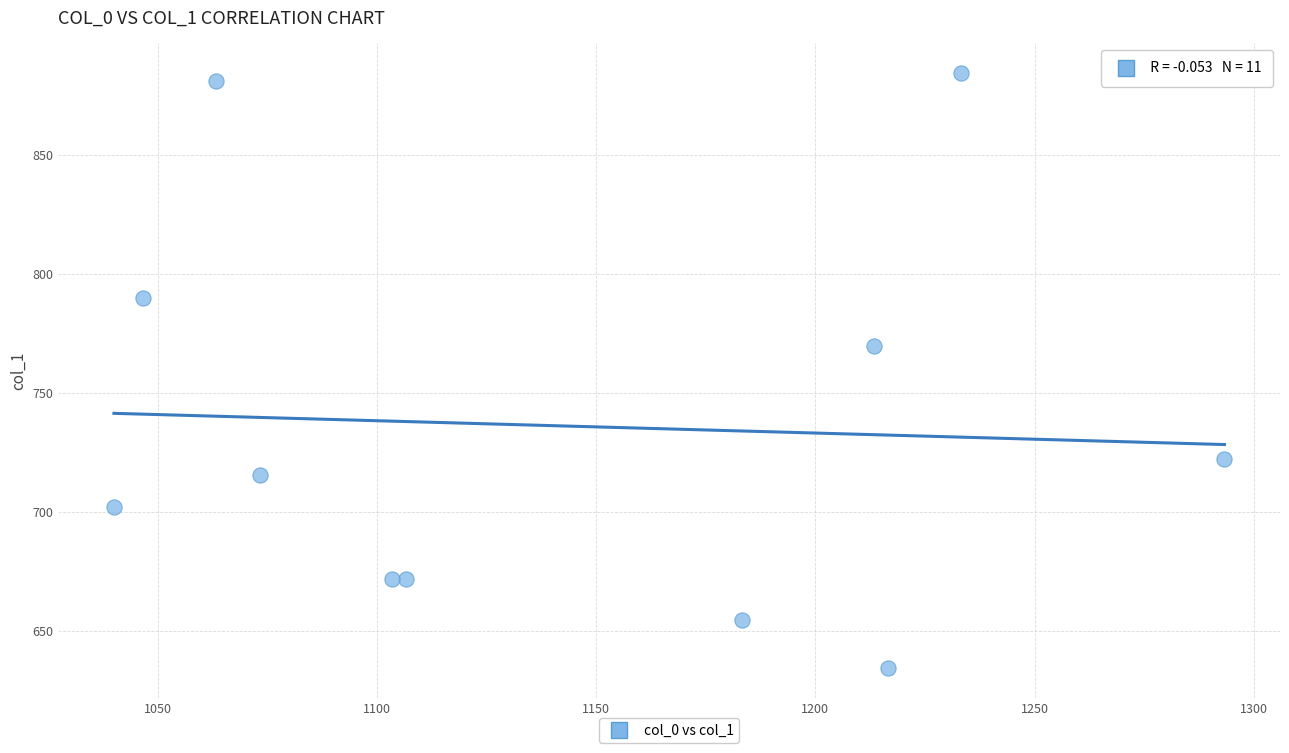

What is the average Y value?

736.1